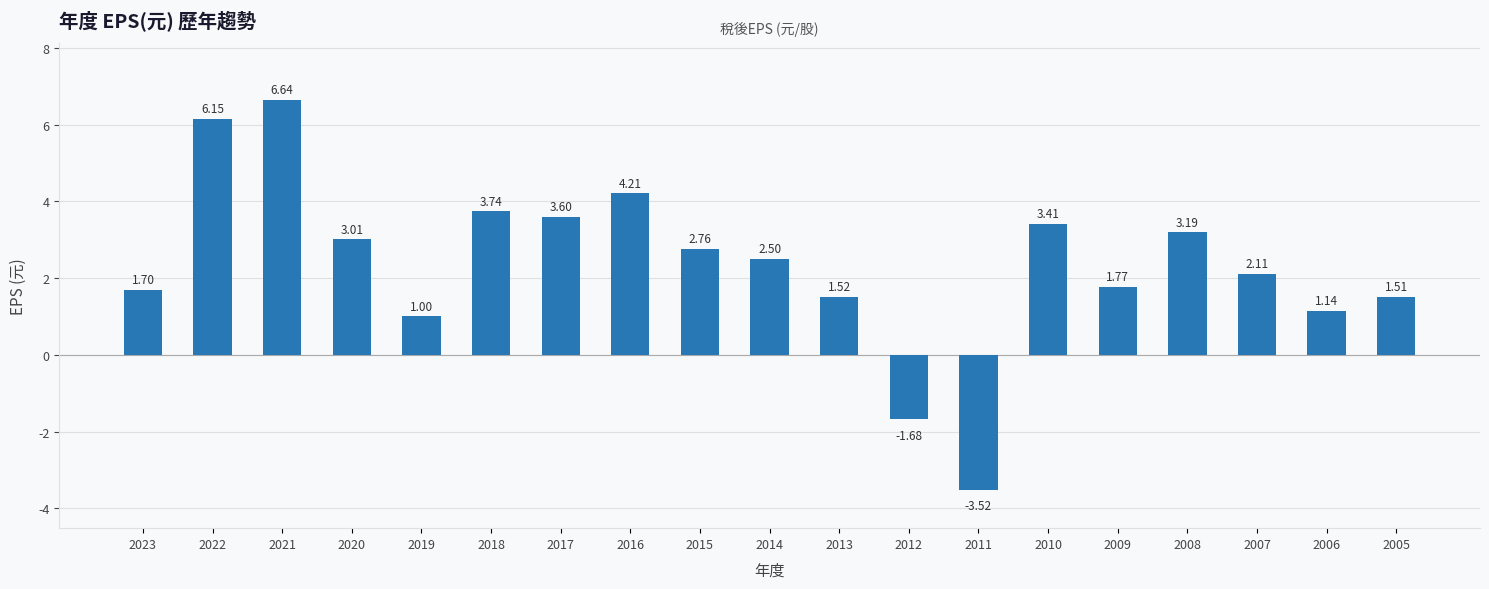

Rank the categories by value from lowest to highest.

2011, 2012, 2019, 2006, 2005, 2013, 2023, 2009, 2007, 2014, 2015, 2020, 2008, 2010, 2017, 2018, 2016, 2022, 2021